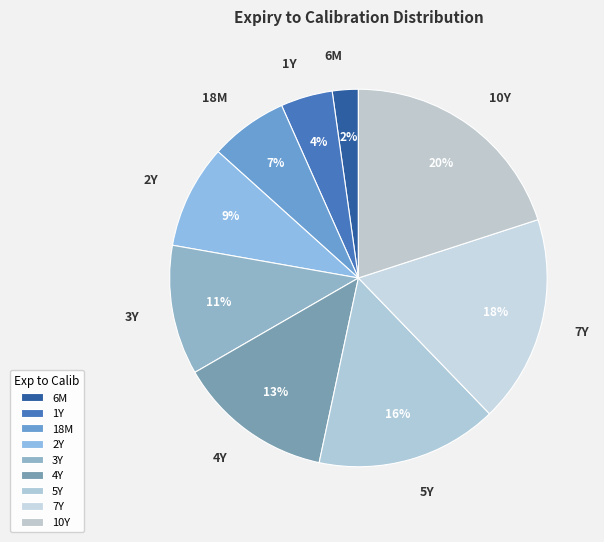

To the nearest percent, what portion does 6M represent?

2%